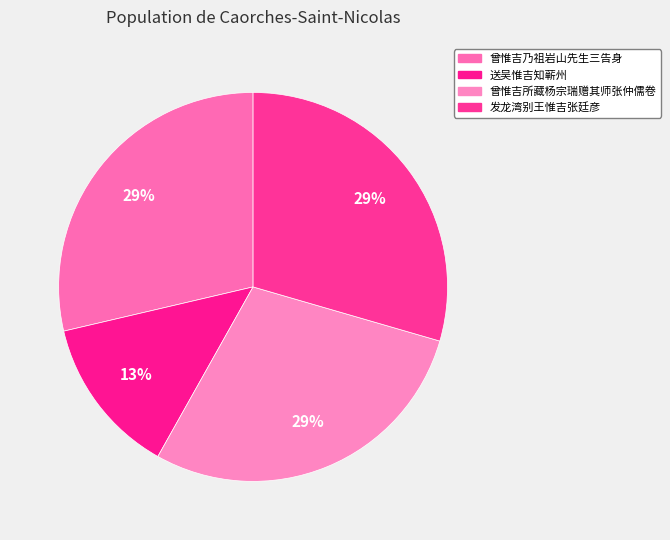

To the nearest percent, what percentage of the pie is 送吴惟吉知蕲州?

13%